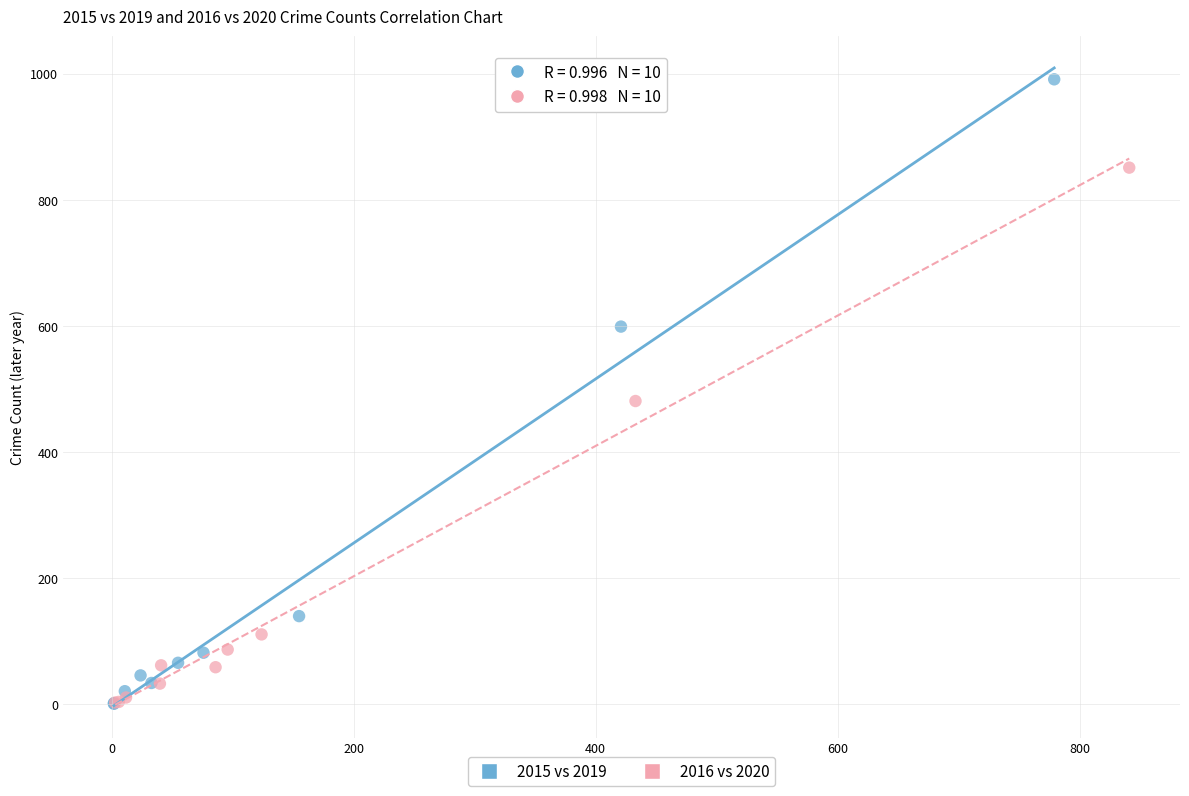

Which series has the largest Y range (max minus min)?

2015 vs 2019